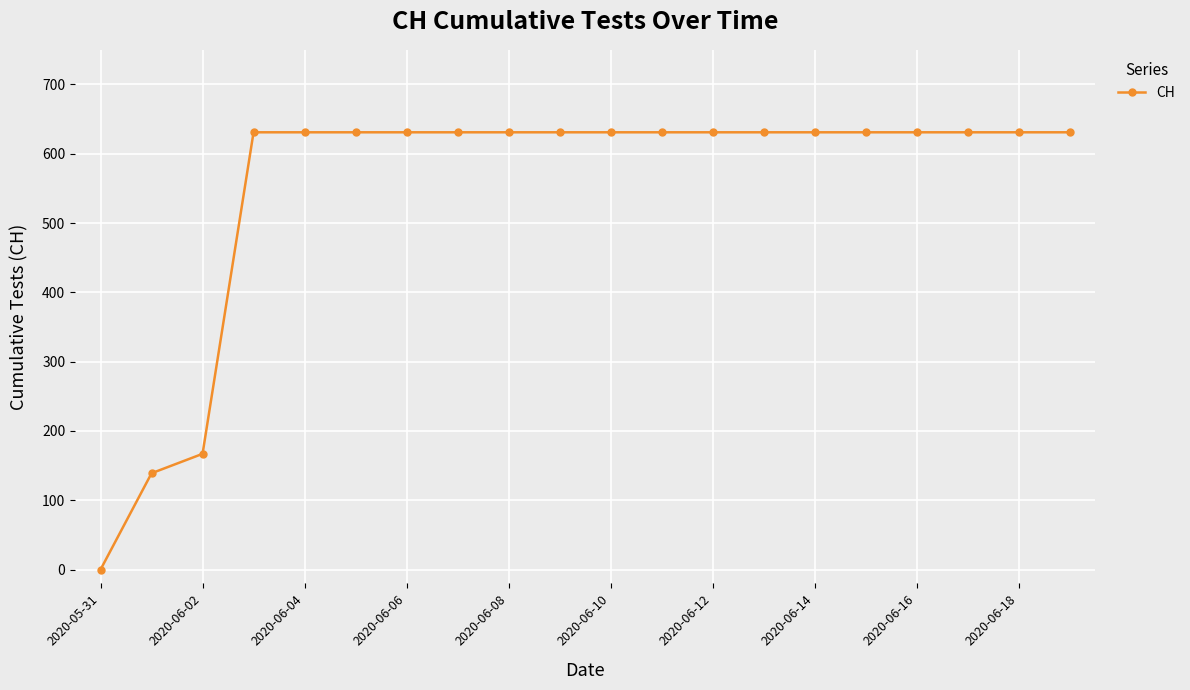

What is the value of the 19th point from the left?

631